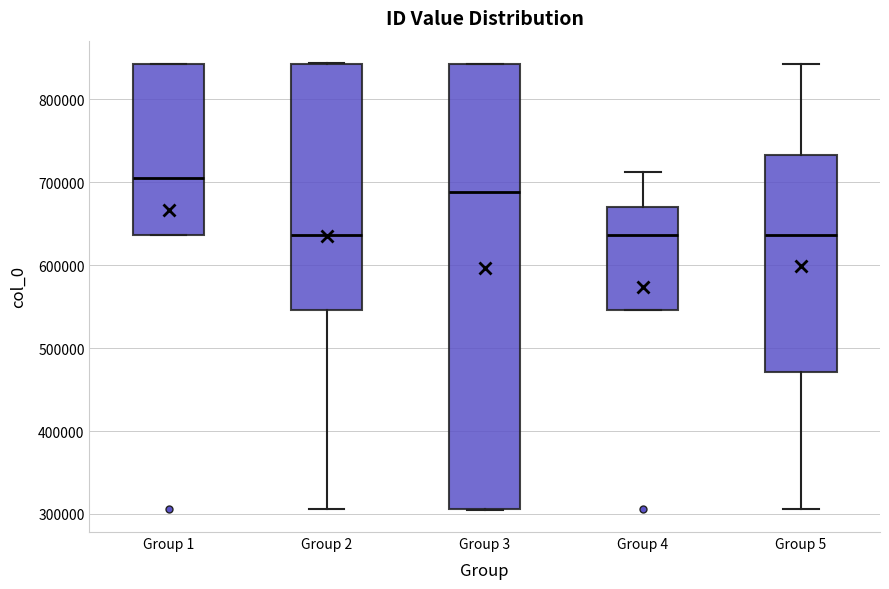

Which box is the tallest, from its lower edge to its upper edge?

Group 3